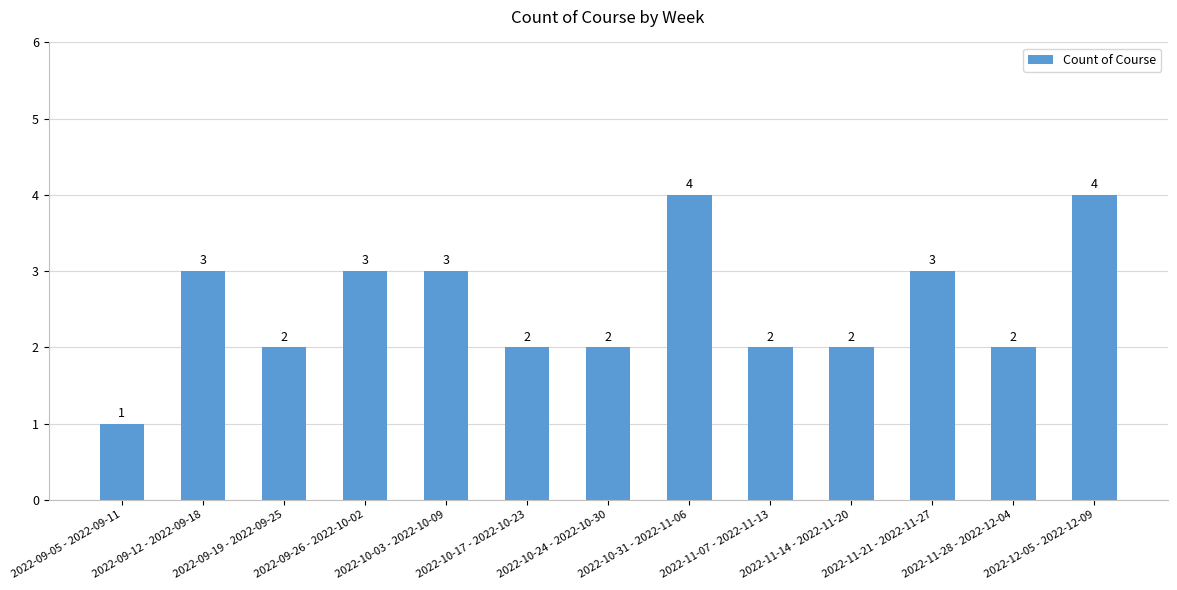

What is the average value?

3